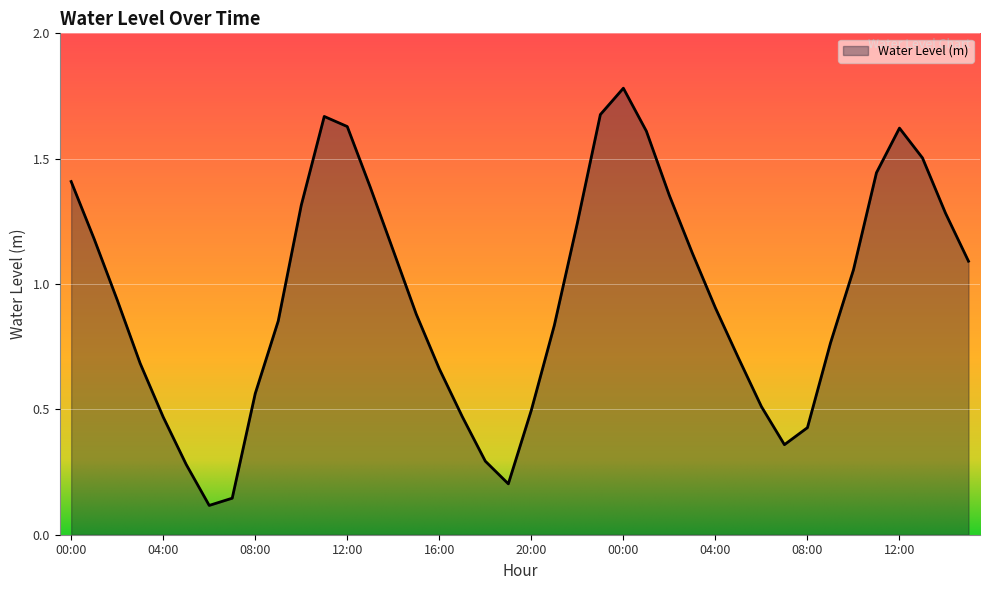

What is the maximum value shown in the chart?

1.8